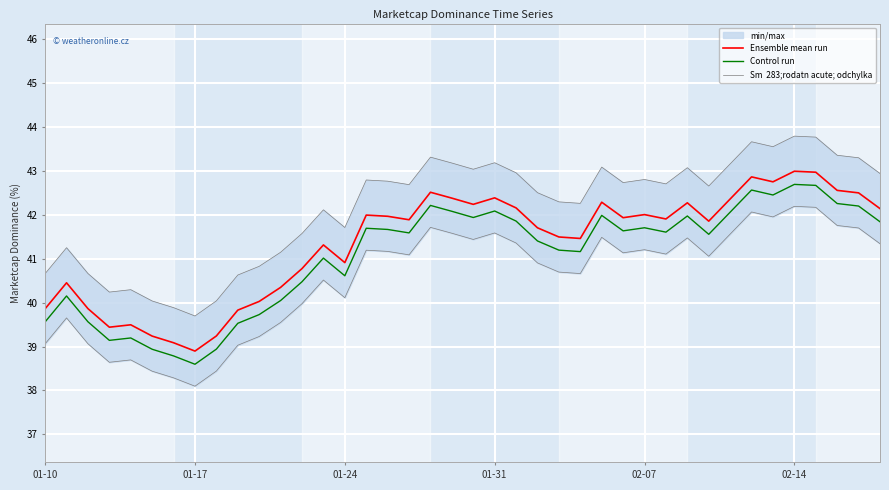

True or false: Control run and Ensemble mean run intersect in this chart.

False